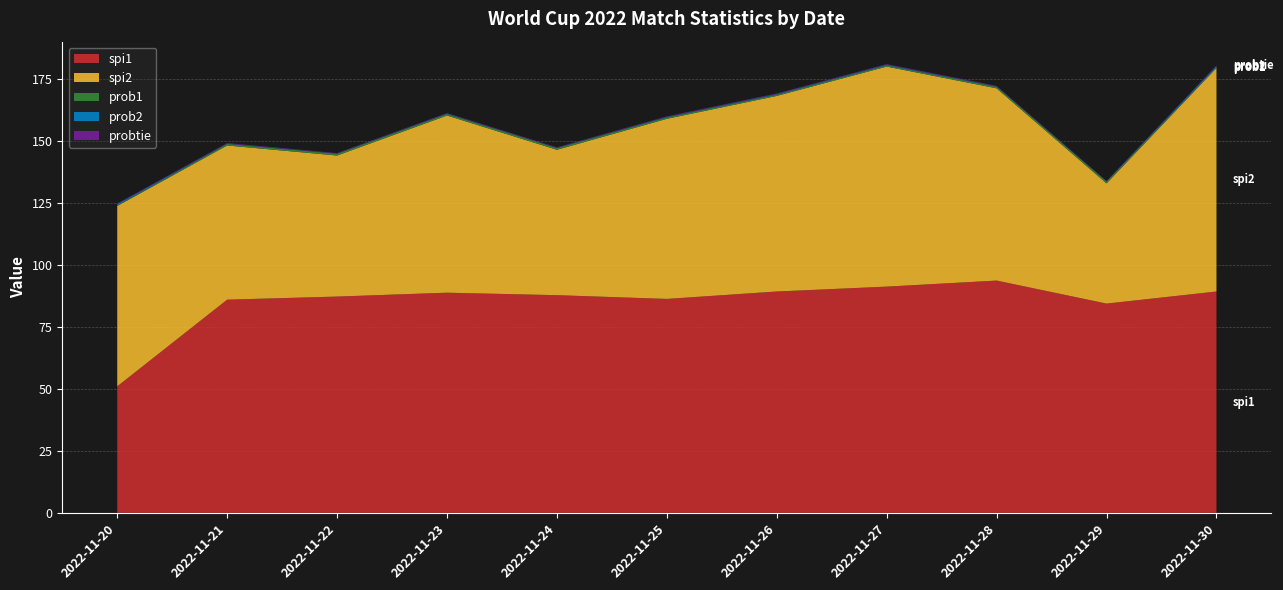

Reading right to left, what are all the values shown in this chart?

spi1: 89.2	84.4	93.7	91.2	89.2	86.3	87.8	88.8	87.2	86.0	51.0
spi2: 90.2	48.5	77.5	88.7	78.9	72.6	58.6	71.4	56.9	62.2	72.7
prob1: 0.1	0.8	0.6	0.5	0.5	0.5	0.7	0.6	0.7	0.6	0.2
prob2: 0.7	0.1	0.1	0.3	0.2	0.2	0.1	0.2	0.1	0.1	0.5
probtie: 0.2	0.2	0.2	0.3	0.3	0.3	0.2	0.2	0.2	0.3	0.3